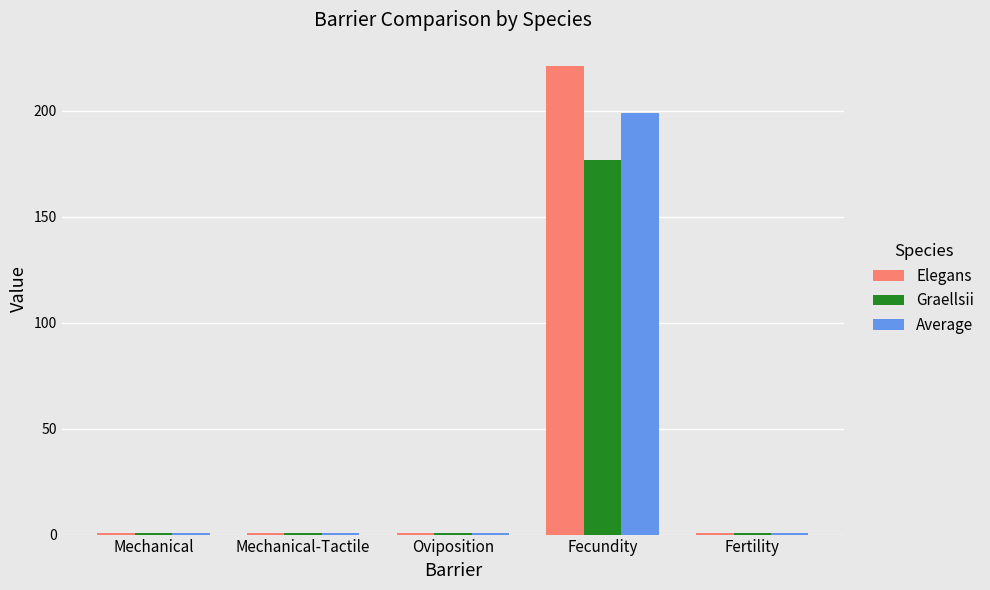

What is the approximate value of Graellsii at Fecundity?

176.6